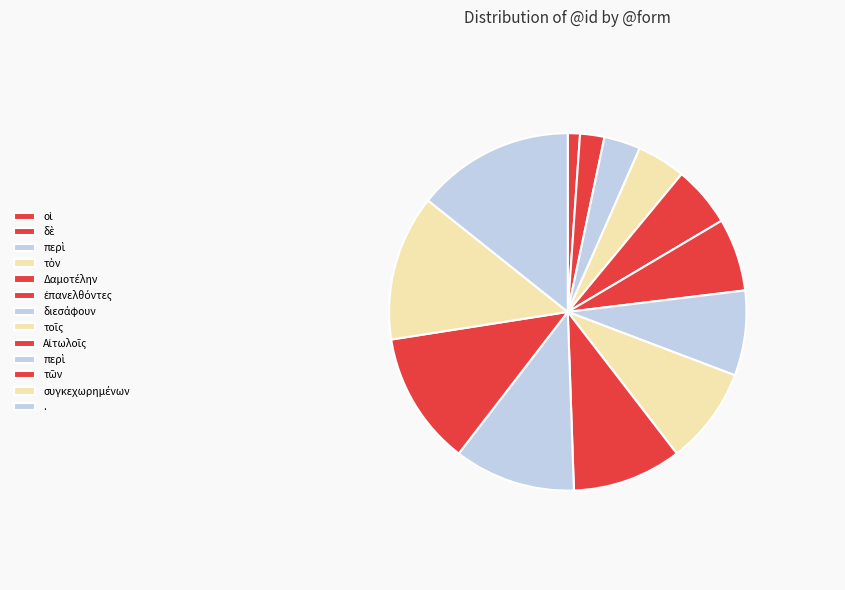

Count the number of slices in the pie.

13